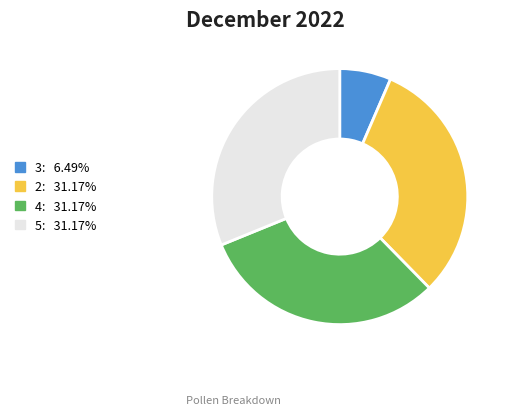

Combined, do 2: 31.17% and 5: 31.17% account for over 50%?

Yes